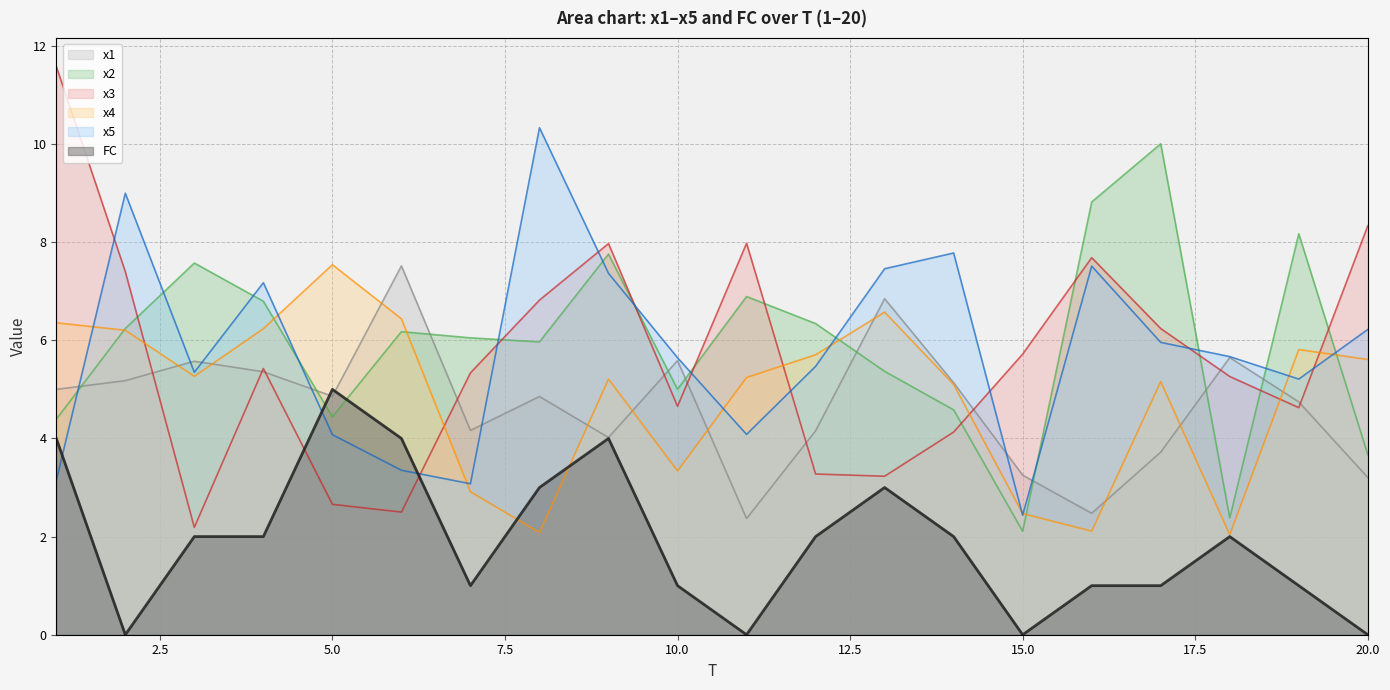

Reading left to right, what are all the values shown in this chart?

x1: 1=5.0	2=5.2	3=5.6	4=5.4	5=4.9	6=7.5	7=4.2	8=4.9	9=4.0	10=5.6	11=2.4	12=4.2	13=6.8	14=5.1	15=3.3	16=2.5	17=3.7	18=5.6	19=4.7	20=3.2
x2: 1=4.4	2=6.2	3=7.6	4=6.8	5=4.4	6=6.2	7=6.0	8=6.0	9=7.8	10=5.0	11=6.9	12=6.3	13=5.4	14=4.6	15=2.1	16=8.8	17=10.0	18=2.4	19=8.2	20=3.7
x3: 1=11.6	2=7.4	3=2.2	4=5.4	5=2.7	6=2.5	7=5.3	8=6.8	9=8.0	10=4.7	11=8.0	12=3.3	13=3.2	14=4.1	15=5.7	16=7.7	17=6.2	18=5.3	19=4.6	20=8.3
x4: 1=6.4	2=6.2	3=5.3	4=6.2	5=7.5	6=6.4	7=2.9	8=2.1	9=5.2	10=3.3	11=5.2	12=5.7	13=6.6	14=5.1	15=2.5	16=2.1	17=5.2	18=2.0	19=5.8	20=5.6
x5: 1=3.1	2=9.0	3=5.3	4=7.2	5=4.1	6=3.4	7=3.1	8=10.3	9=7.4	10=5.6	11=4.1	12=5.5	13=7.5	14=7.8	15=2.4	16=7.5	17=6.0	18=5.7	19=5.2	20=6.2
FC: 1=4.0	2=0.0	3=2.0	4=2.0	5=5.0	6=4.0	7=1.0	8=3.0	9=4.0	10=1.0	11=0.0	12=2.0	13=3.0	14=2.0	15=0.0	16=1.0	17=1.0	18=2.0	19=1.0	20=0.0